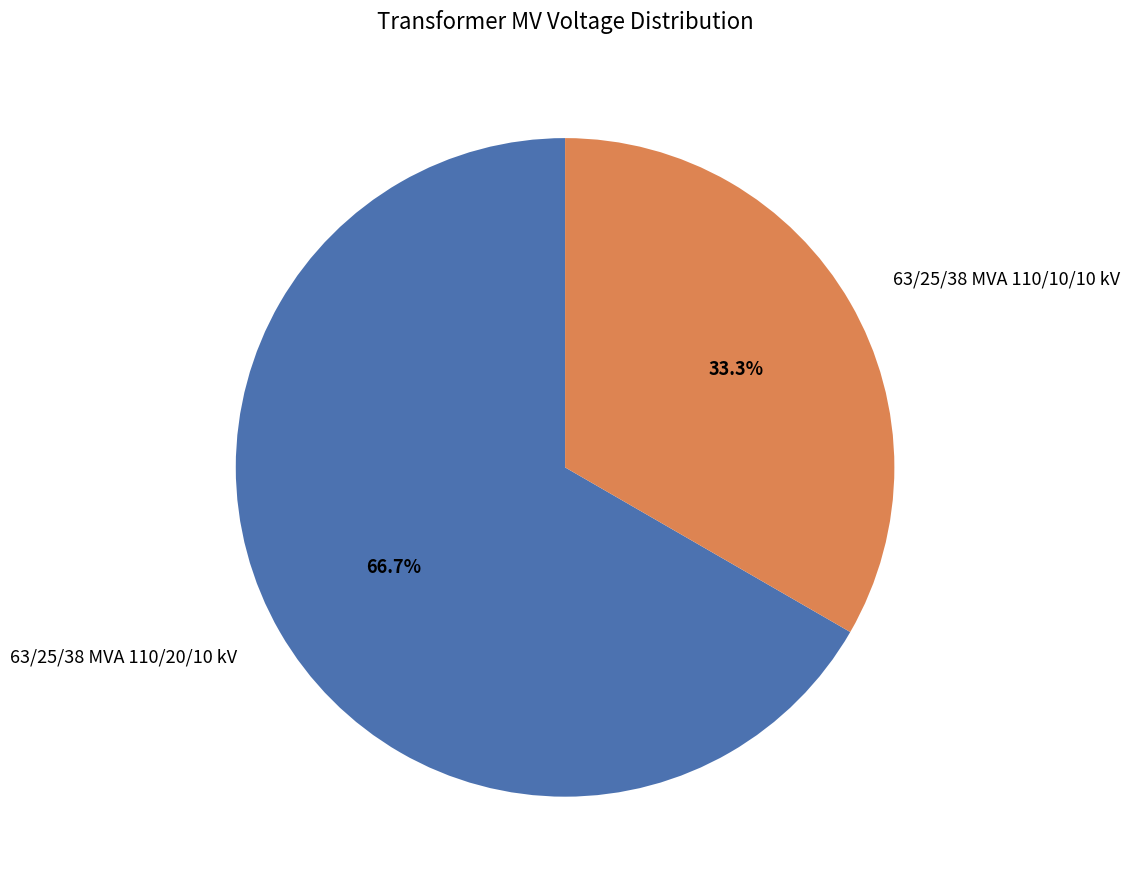

The 63/25/38 MVA 110/10/10 kV slice represents 43% of the pie. True or false?

False